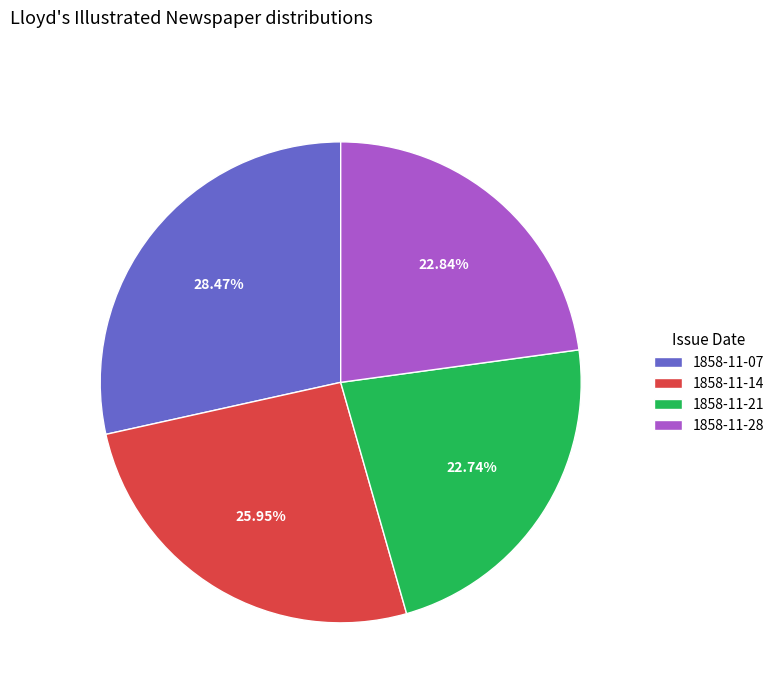

To the nearest percent, what is the average slice percentage?

25%